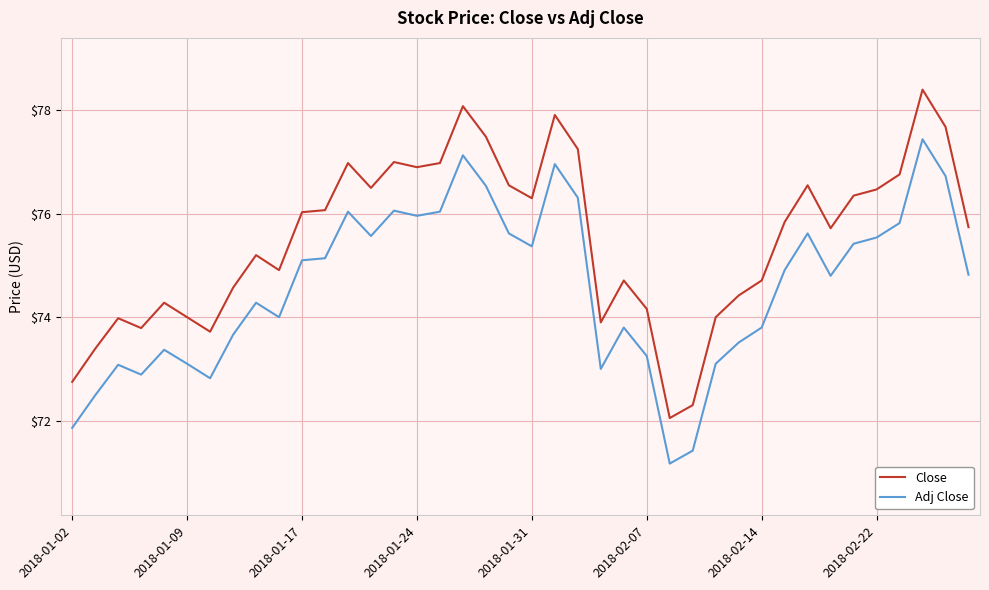

True or false: Close and Adj Close cross at least once.

False